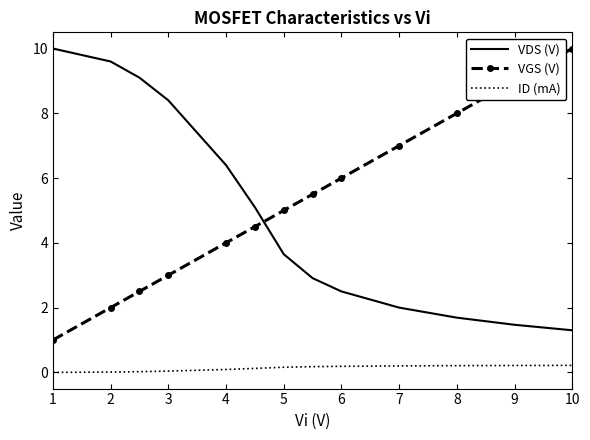

True or false: VDS (V) and VGS (V) cross at least once.

True